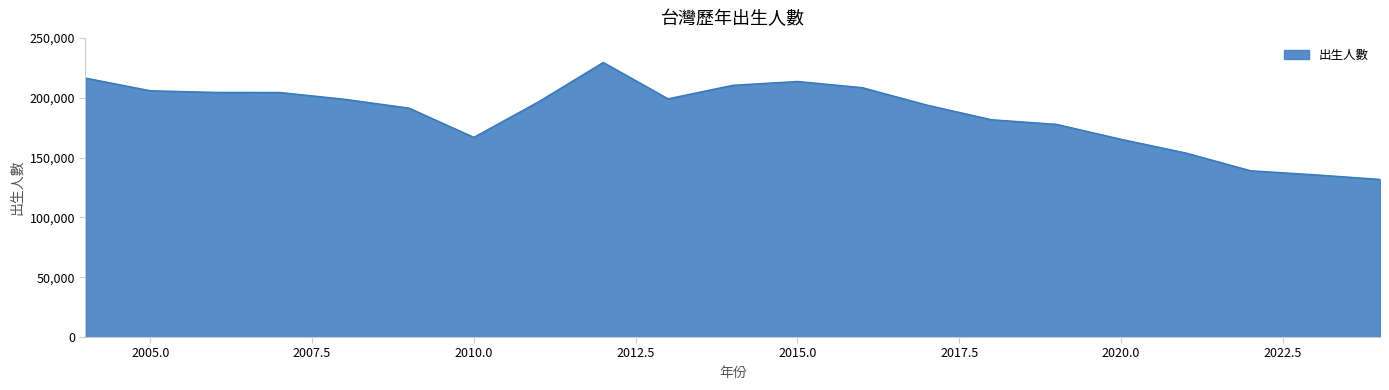

What is the maximum value shown in the chart?

229481